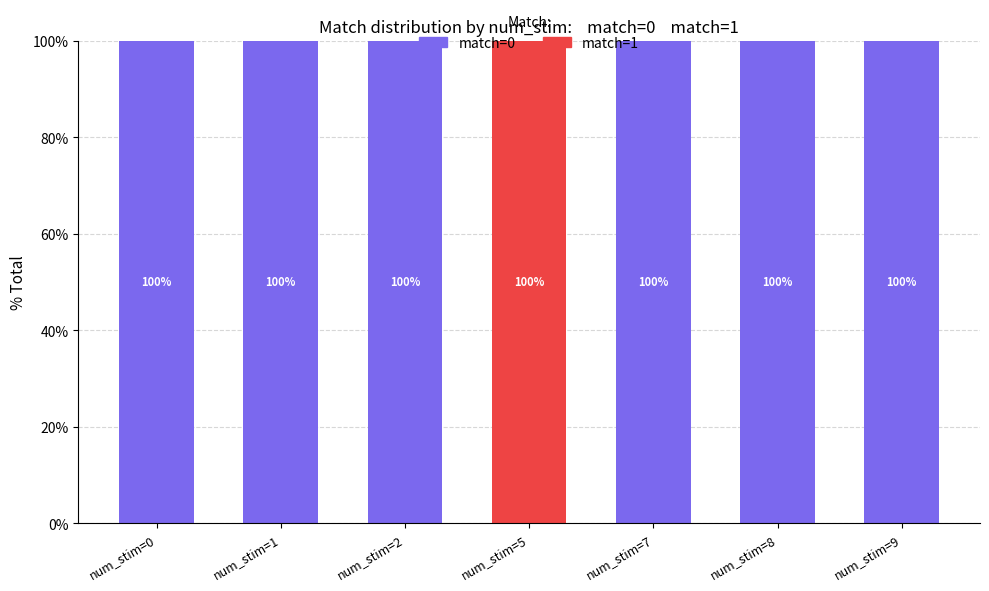

How many series are shown in this chart?

2